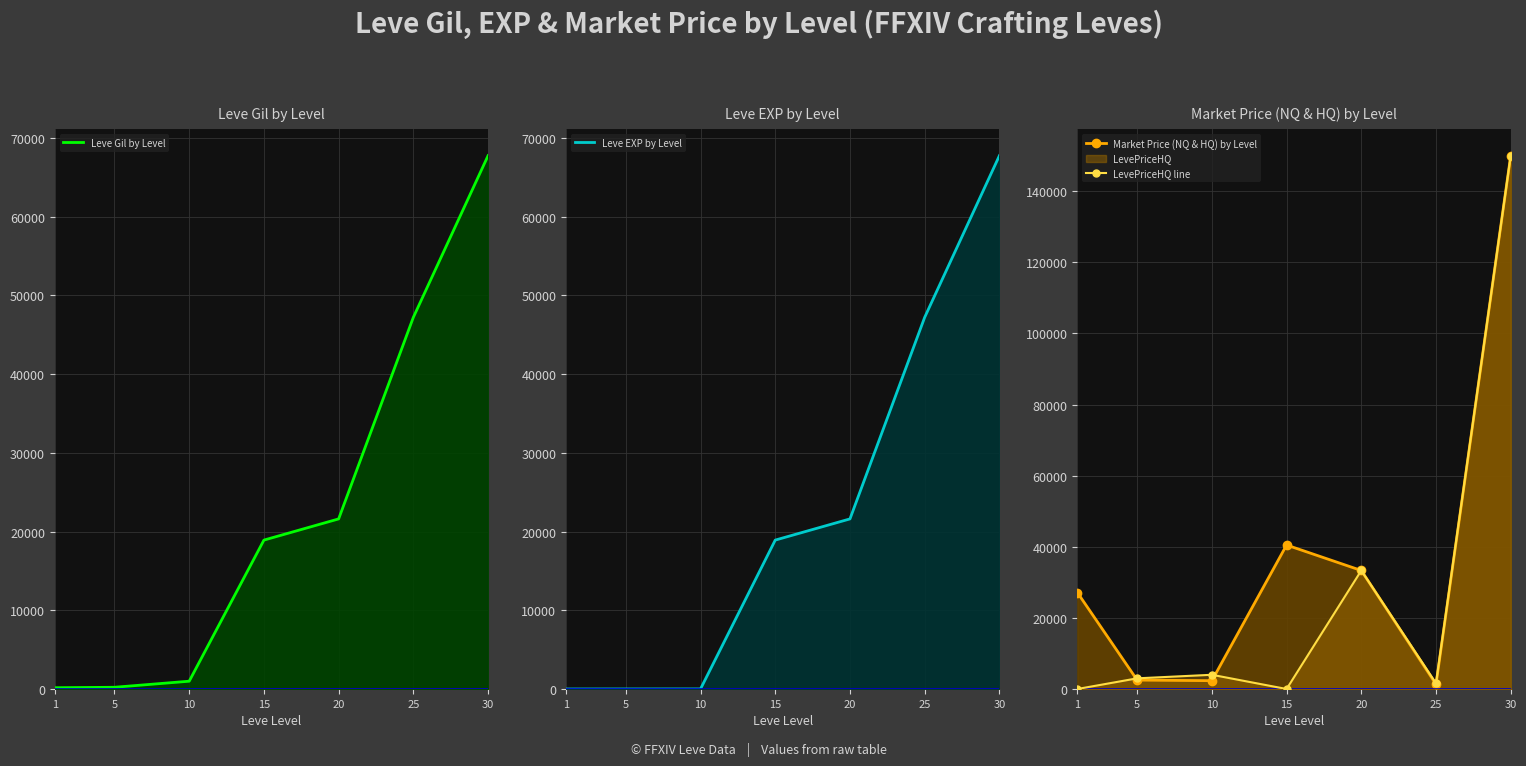

Reading left to right, list all the values displayed in this chart.

Leve Gil by Level: 1=160	5=220	10=990	15=18910	20=21600	25=47200	30=67730
Leve EXP by Level: 1=1	5=5	10=9	15=18910	20=21600	25=47200	30=67730
Market Price (NQ & HQ) by Level: 1=27128	5=2507	10=2342	15=40492	20=33333	25=1331	30=150000
LevePriceHQ line: 1=0	5=3000	10=4000	15=0	20=33333	25=1600	30=150000